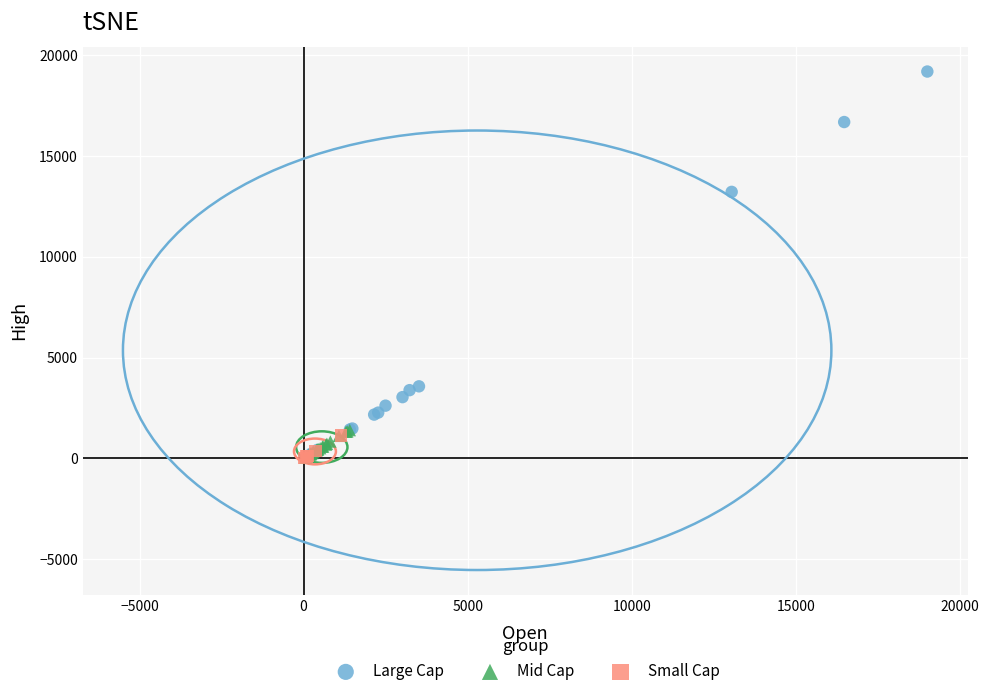

Which series reaches the maximum Y coordinate?

Large Cap